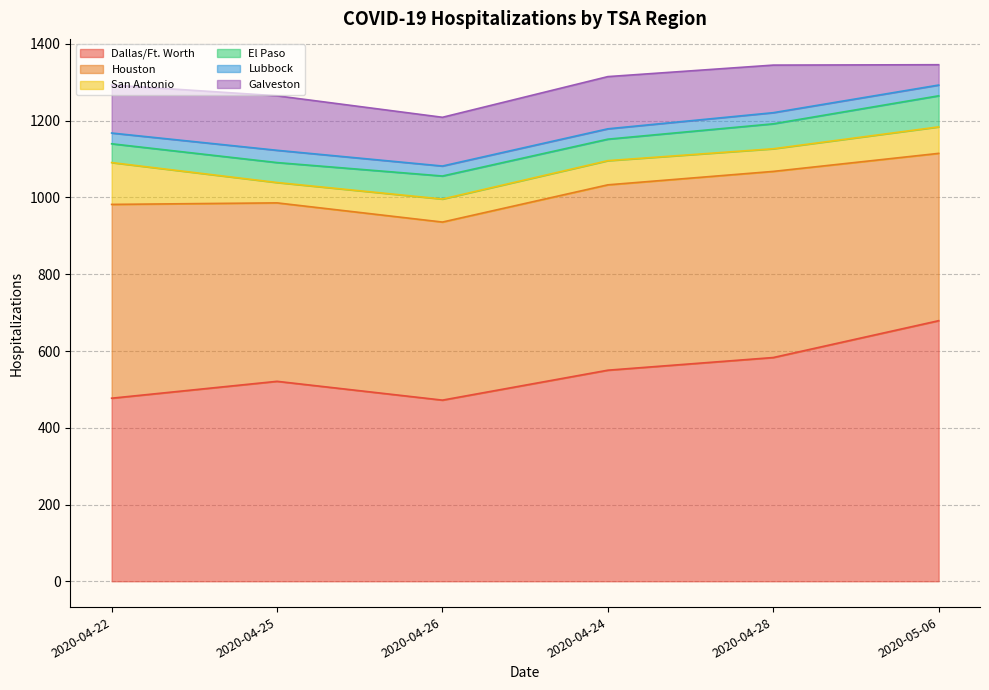

What is the value of the San Antonio point at the 6th from the left?

69